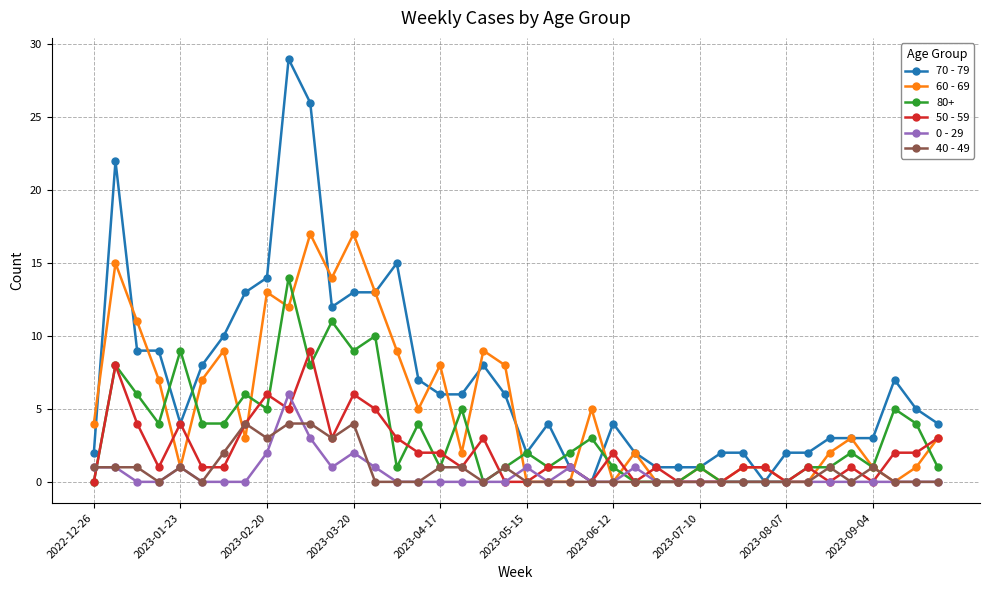

Which series has the widest spread of values?

70 - 79